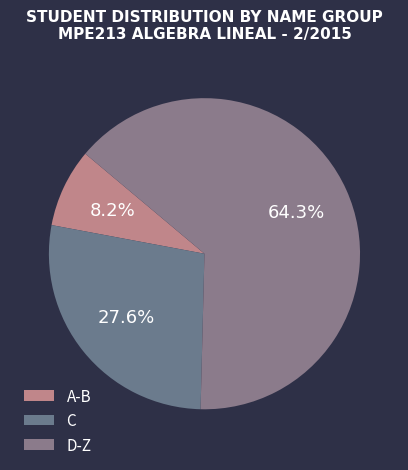

Which category has the smallest portion of the pie?

A-B